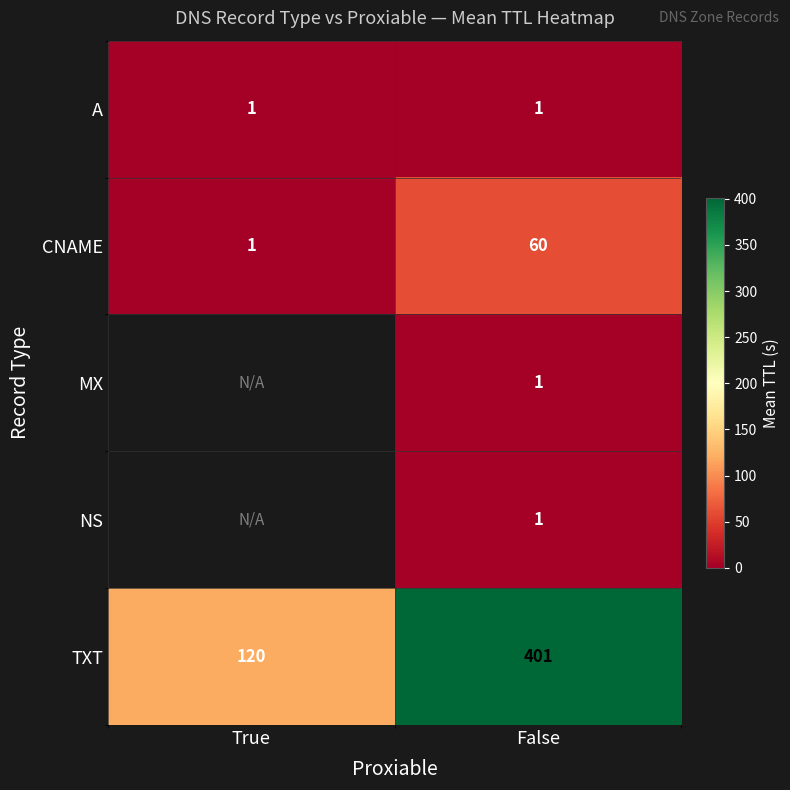

Is it true that TXT equals 120 at True?

True